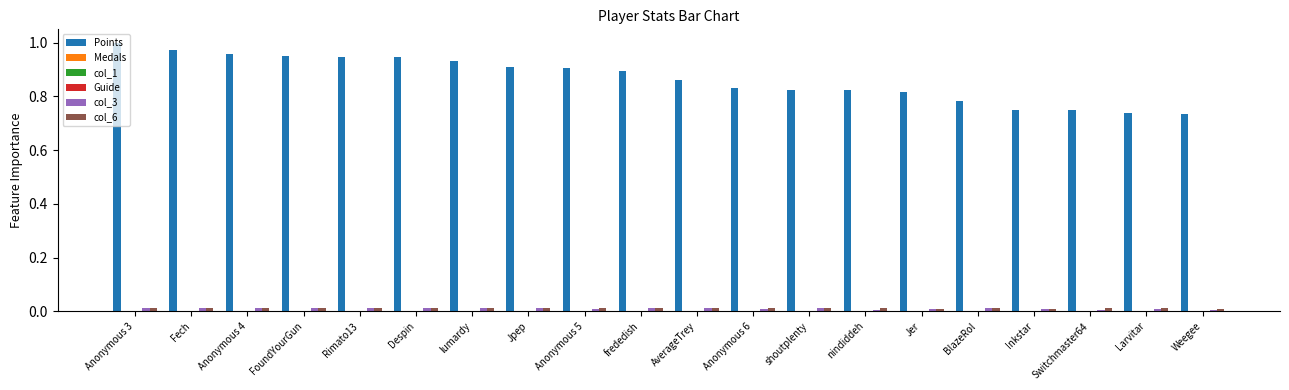

The col_3 series shows 0.0 at Despin. True or false?

True